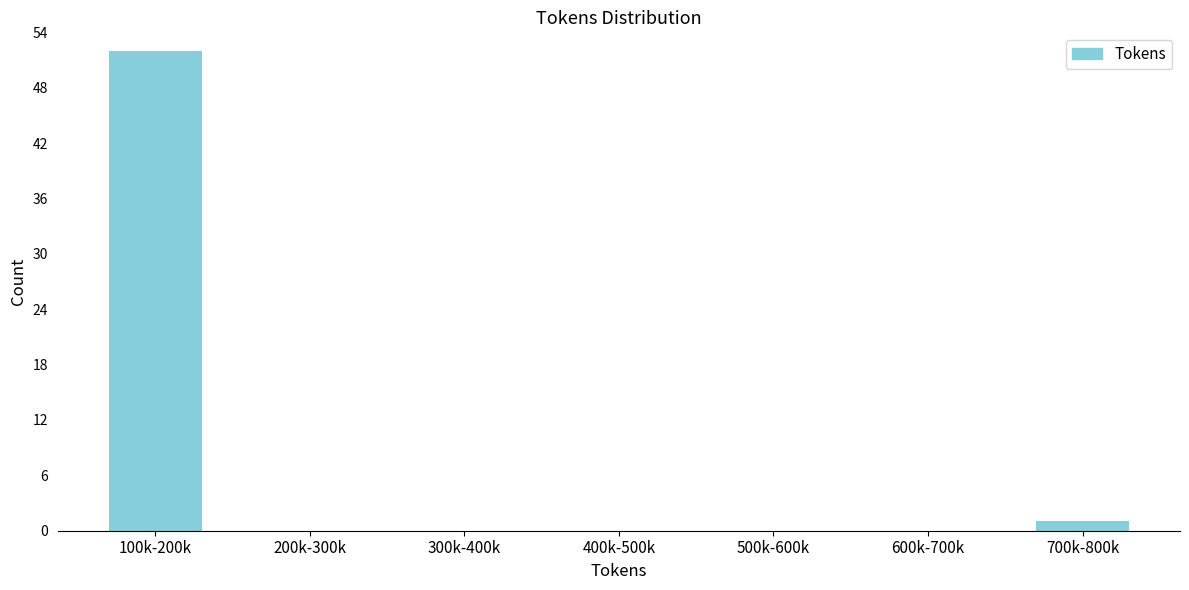

Reading left to right, transcribe all the data shown in this chart.

100k-200k=52	200k-300k=0	300k-400k=0	400k-500k=0	500k-600k=0	600k-700k=0	700k-800k=1